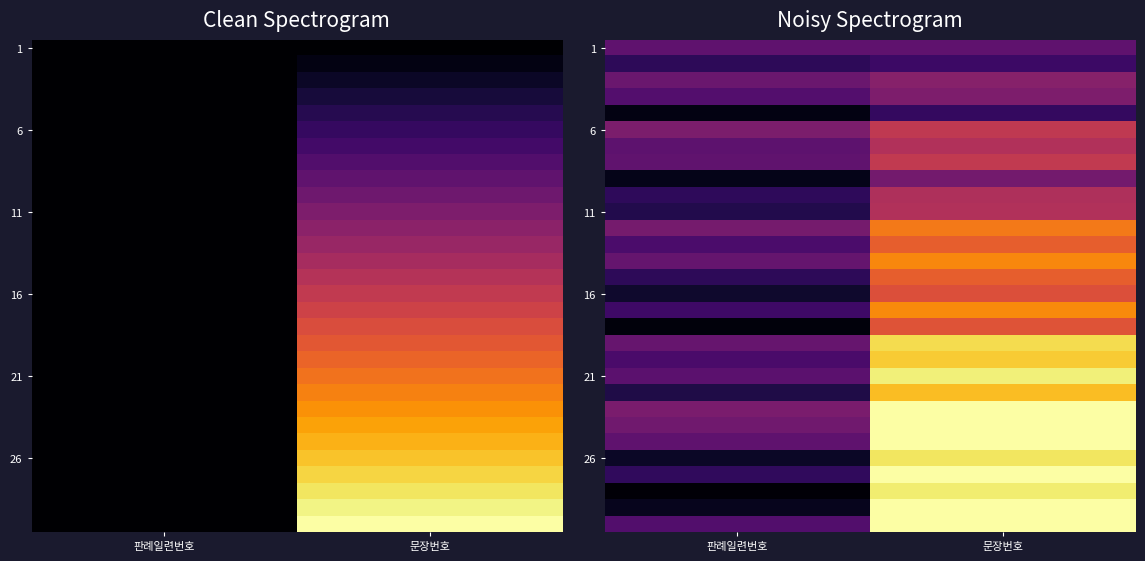

What is the total value across all series at 판례일련번호?

5.9